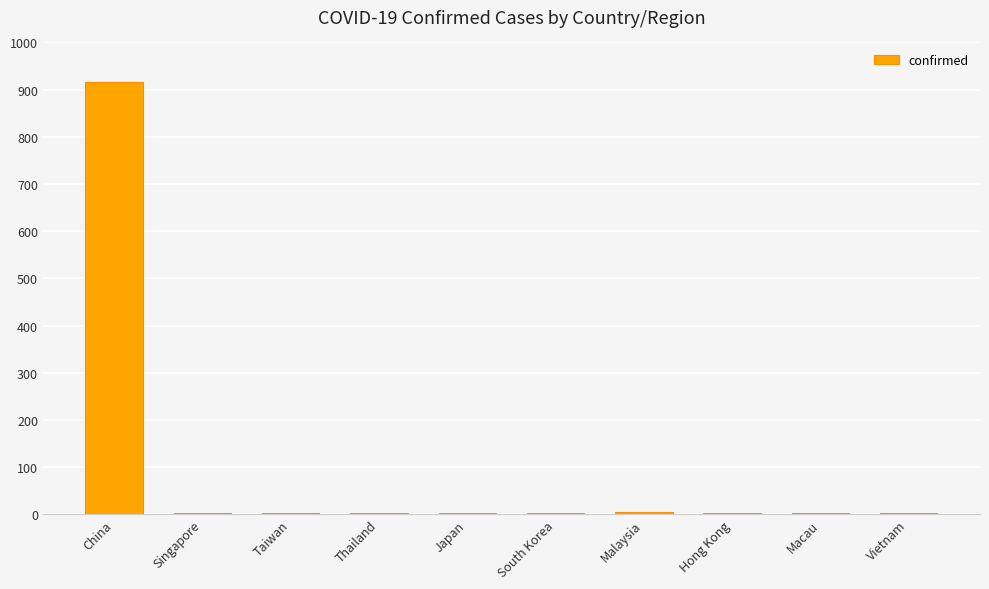

What is the approximate value at China?

916